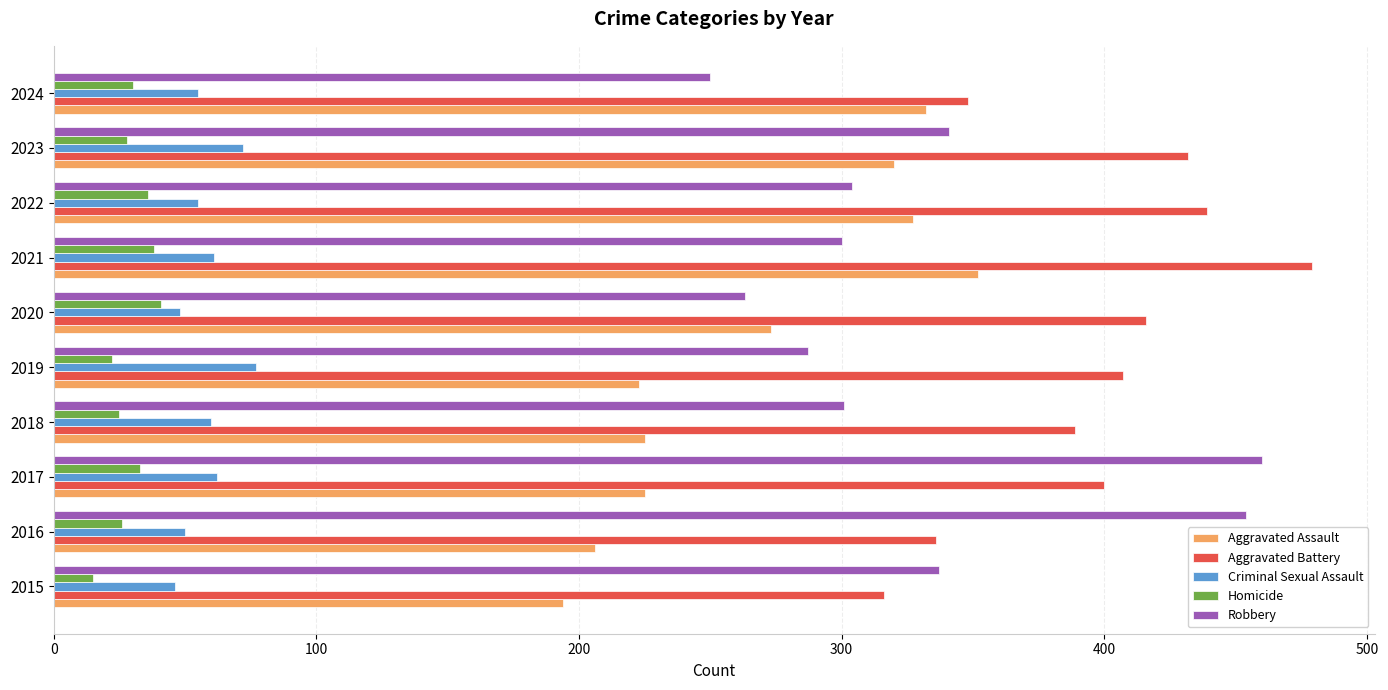

Read the Homicide value at 2020, to the nearest 5.

40